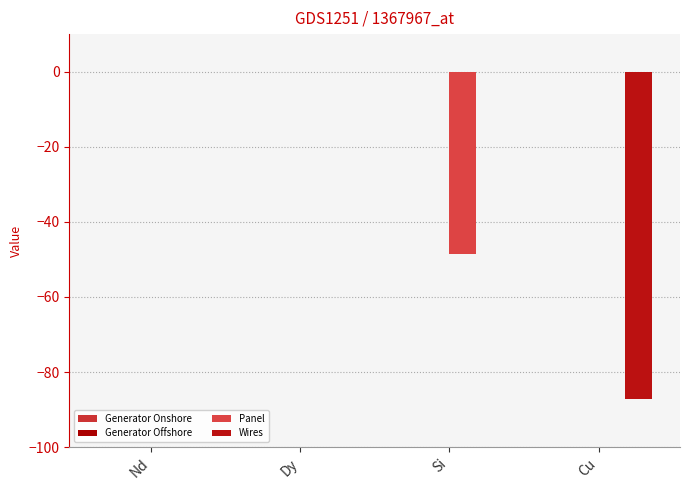

Between Cu and Nd, which is larger?

Cu